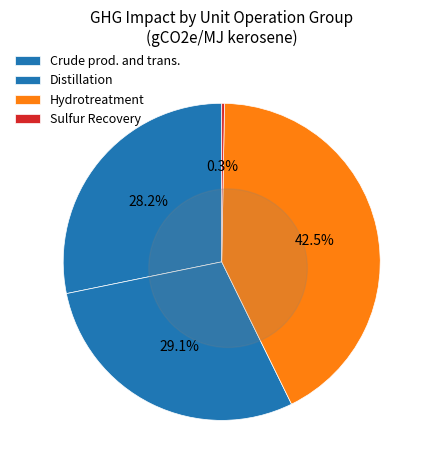

Combined, what portion of the pie is Sulfur Recovery and Crude prod. and trans.?

28.6%